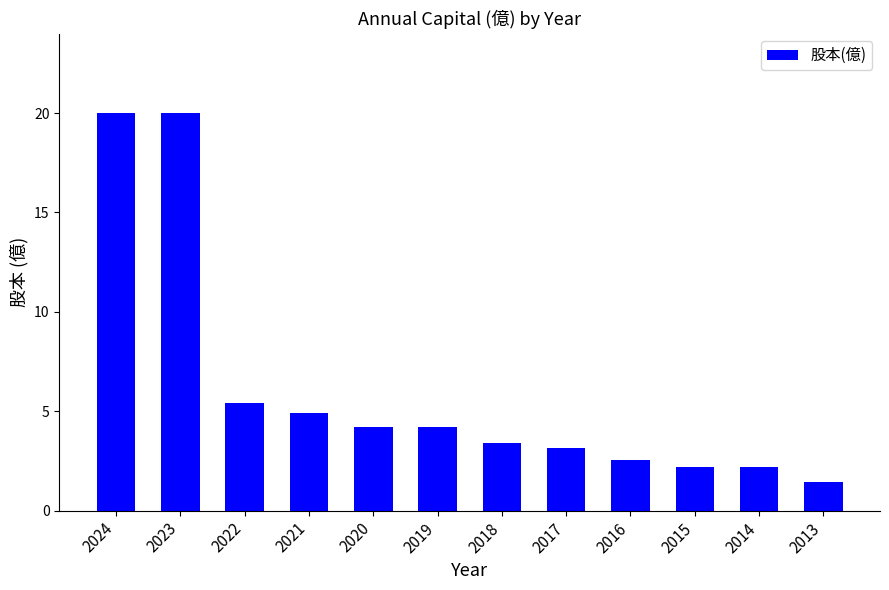

What is the difference between the values at 2017 and 2015?

1.0